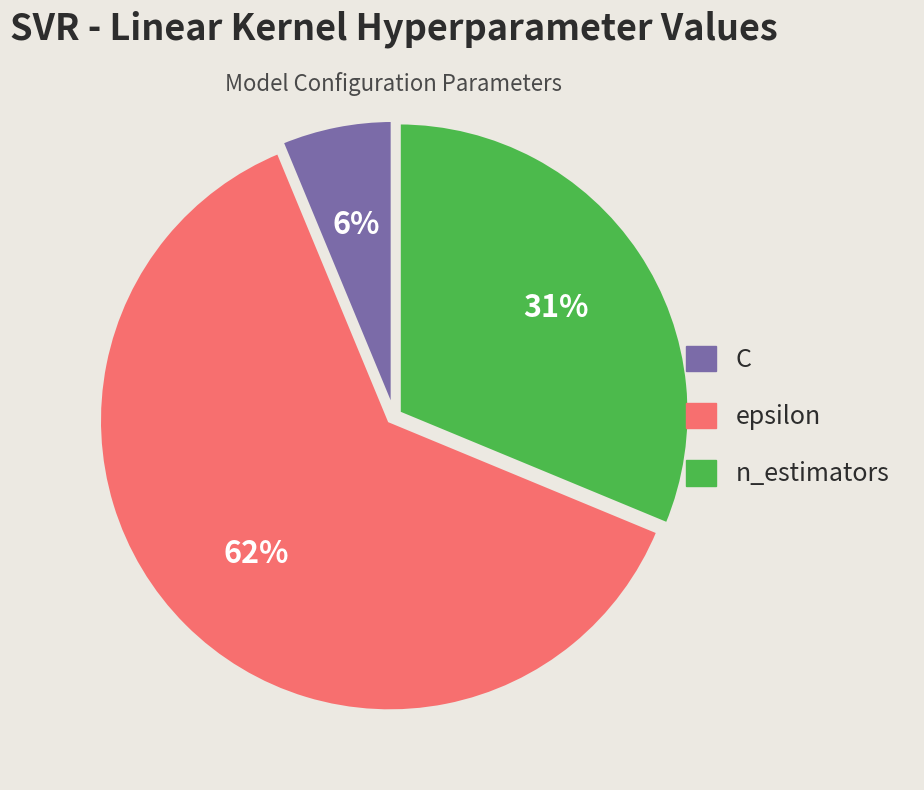

Do C and n_estimators together represent more than half of the pie?

No